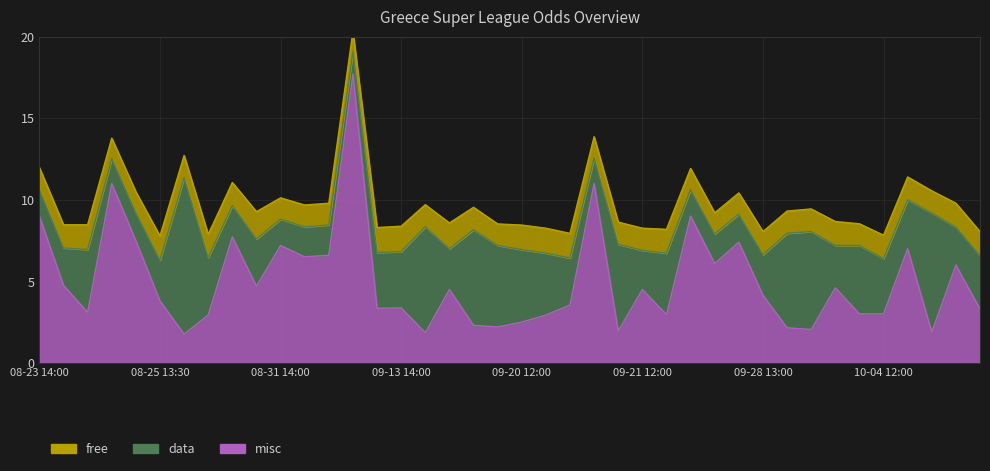

The value of free at 2025-08-24 15:00 is 1.3. True or false?

True